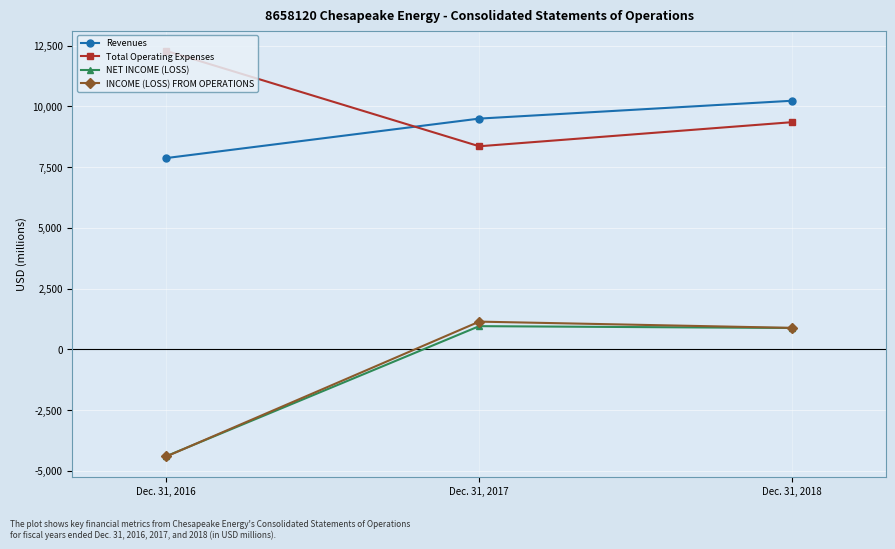

Is it true that NET INCOME (LOSS) equals 953 at Dec. 31, 2017?

True